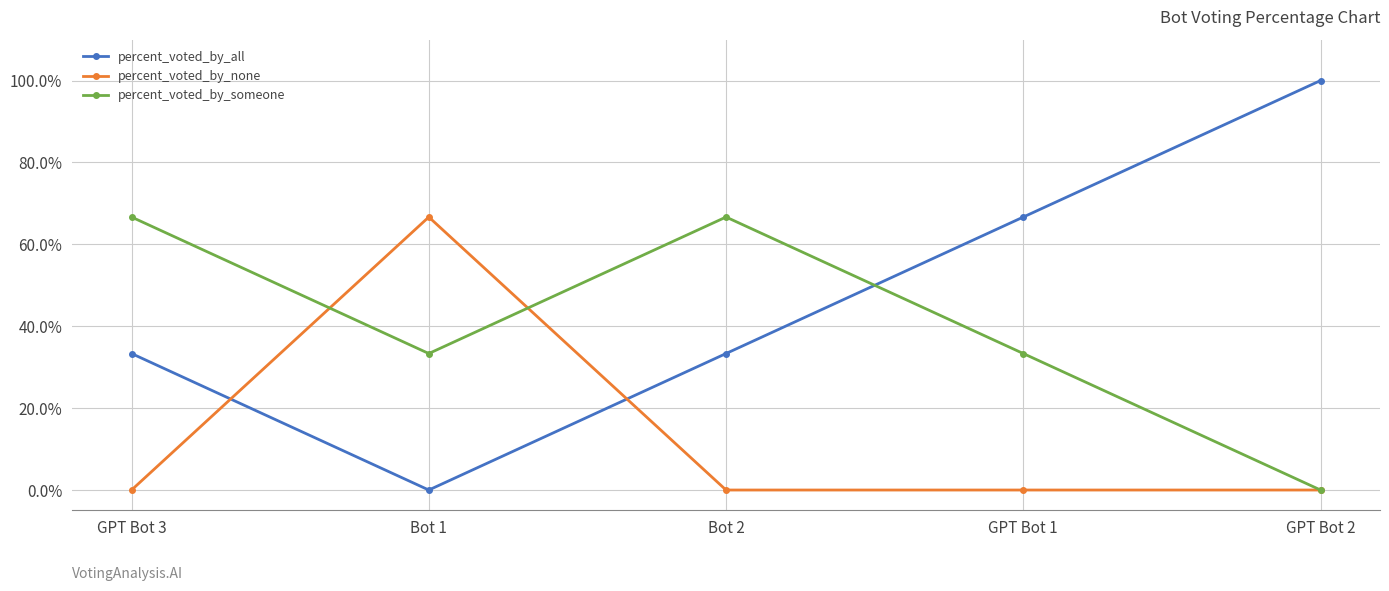

What is the total value across all series at GPT Bot 2?

100.0